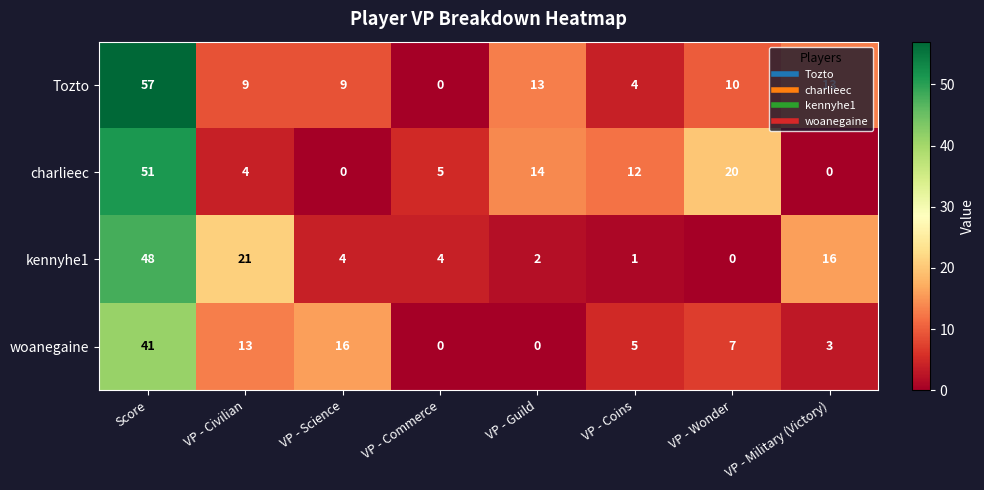

What is the spread (max minus min) of values at VP - Wonder?

20